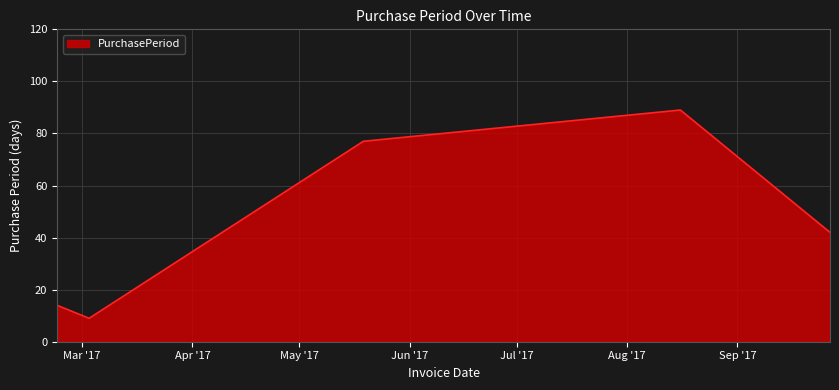

What is the greatest value displayed?

89